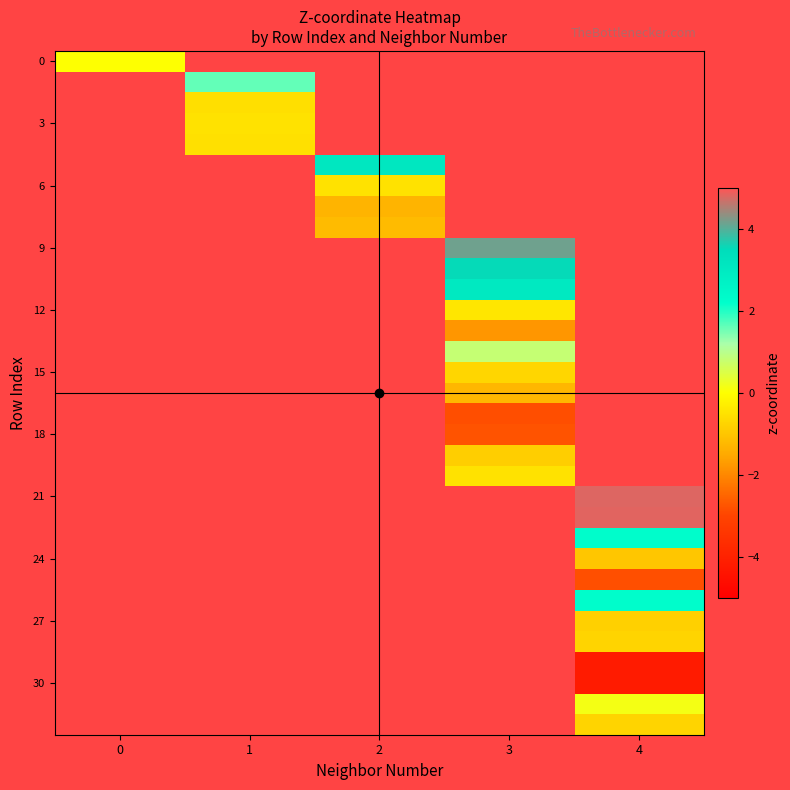

At how many categories does at least one series exceed 2?

3